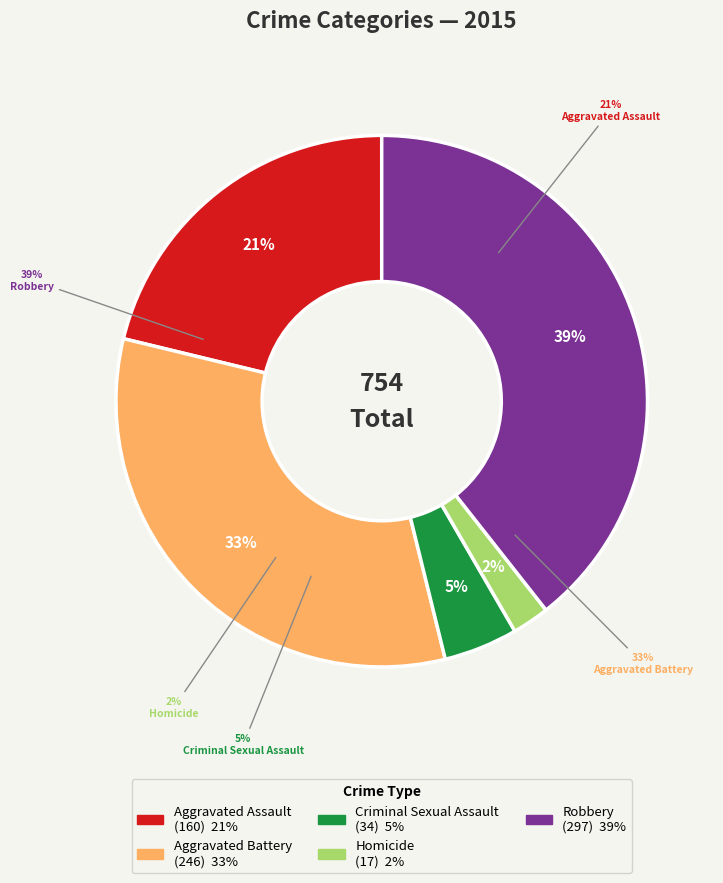

Which slice is the largest?

Robbery